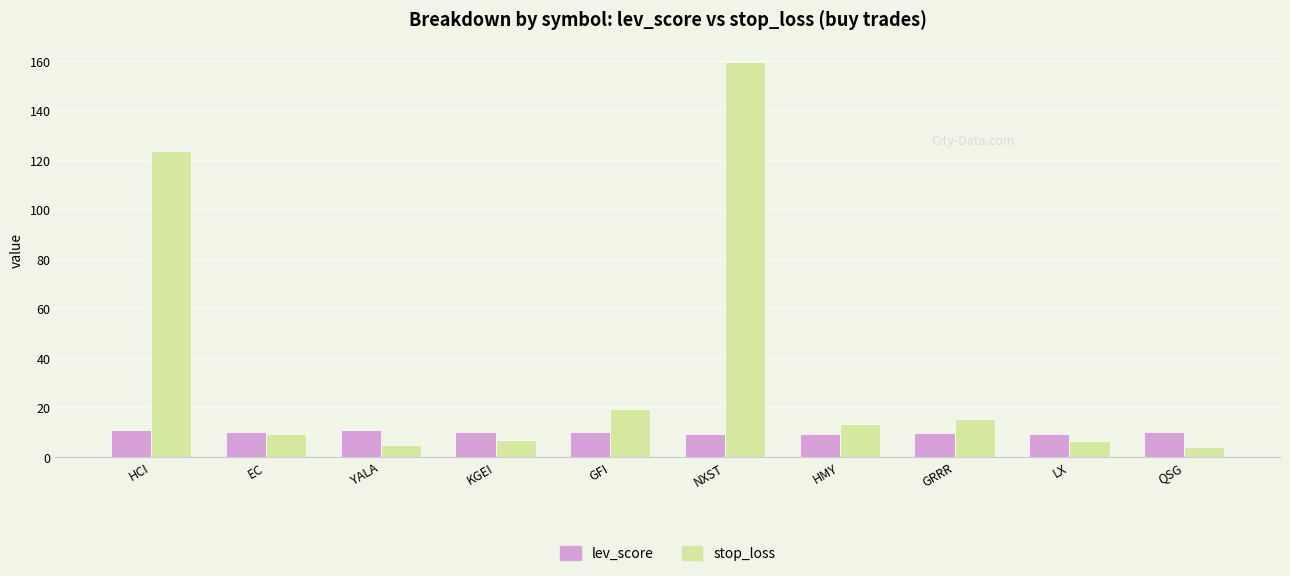

Is it true that stop_loss equals 19.2 at GFI?

True